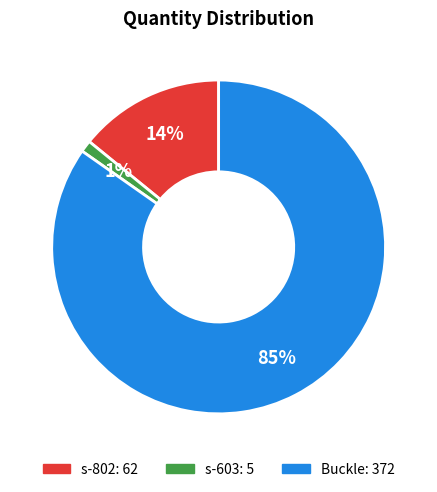

Between Buckle and s-802, which is larger?

Buckle